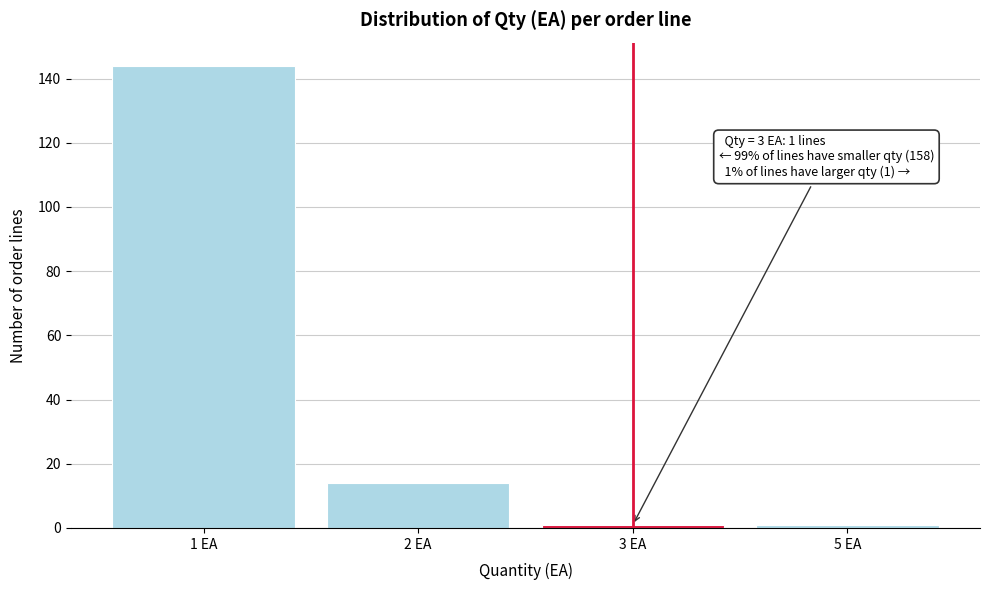

Reading left to right, what are all the values shown in this chart?

1 EA=144	2 EA=14	3 EA=1	5 EA=1